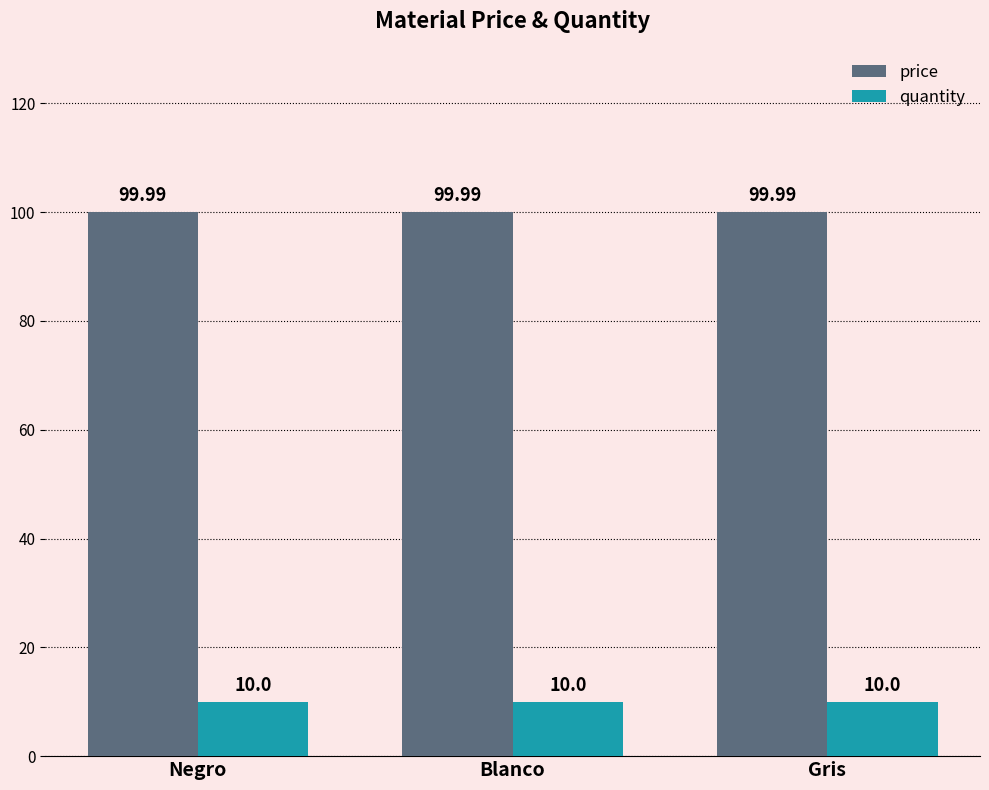

Reading left to right, extract all data points from this chart.

price: Negro=100.0	Blanco=100.0	Gris=100.0
quantity: Negro=10.0	Blanco=10.0	Gris=10.0